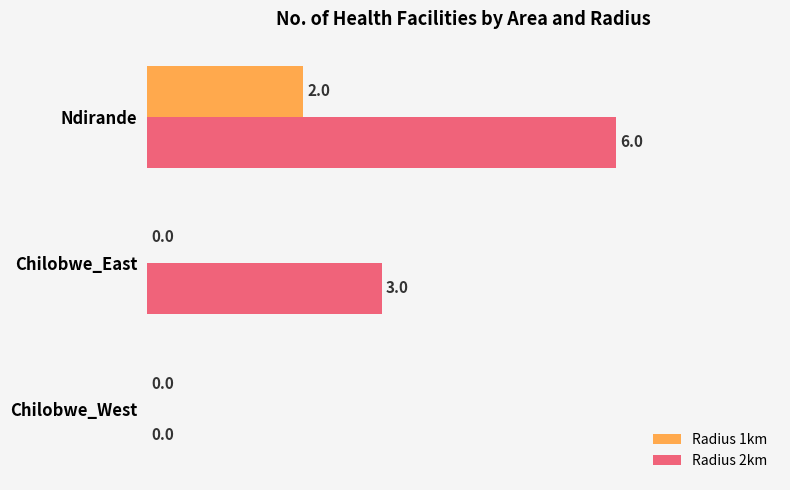

Which series changed the most between Chilobwe_West and Chilobwe_East?

Radius 2km